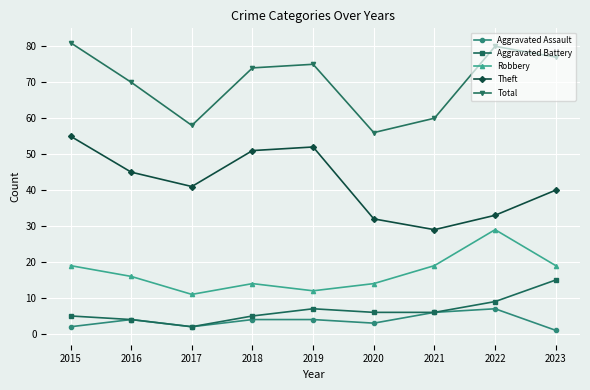

What are all the series names shown in the legend?

Aggravated Assault, Aggravated Battery, Robbery, Theft, Total